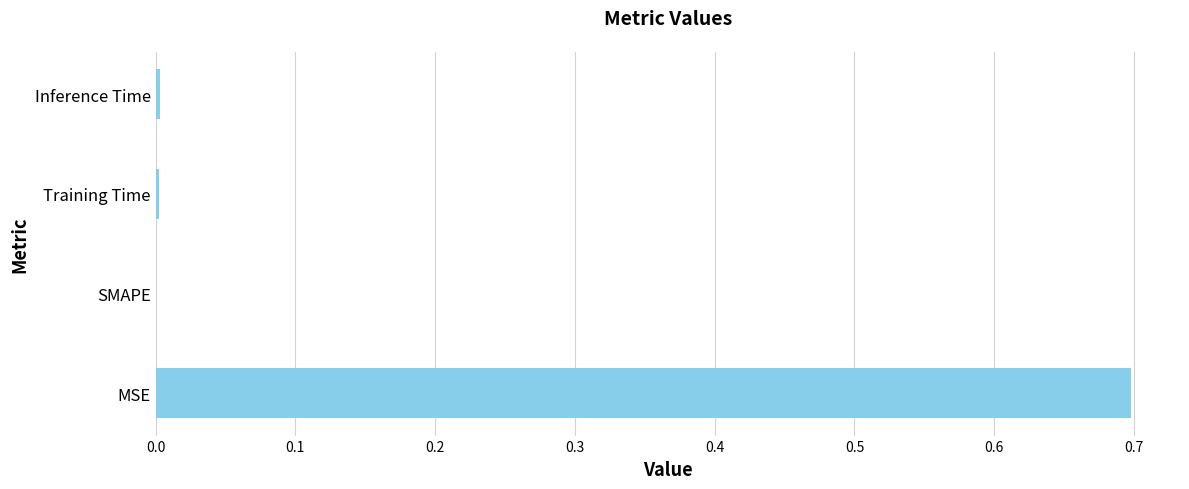

The value at MSE is 0.7. True or false?

True